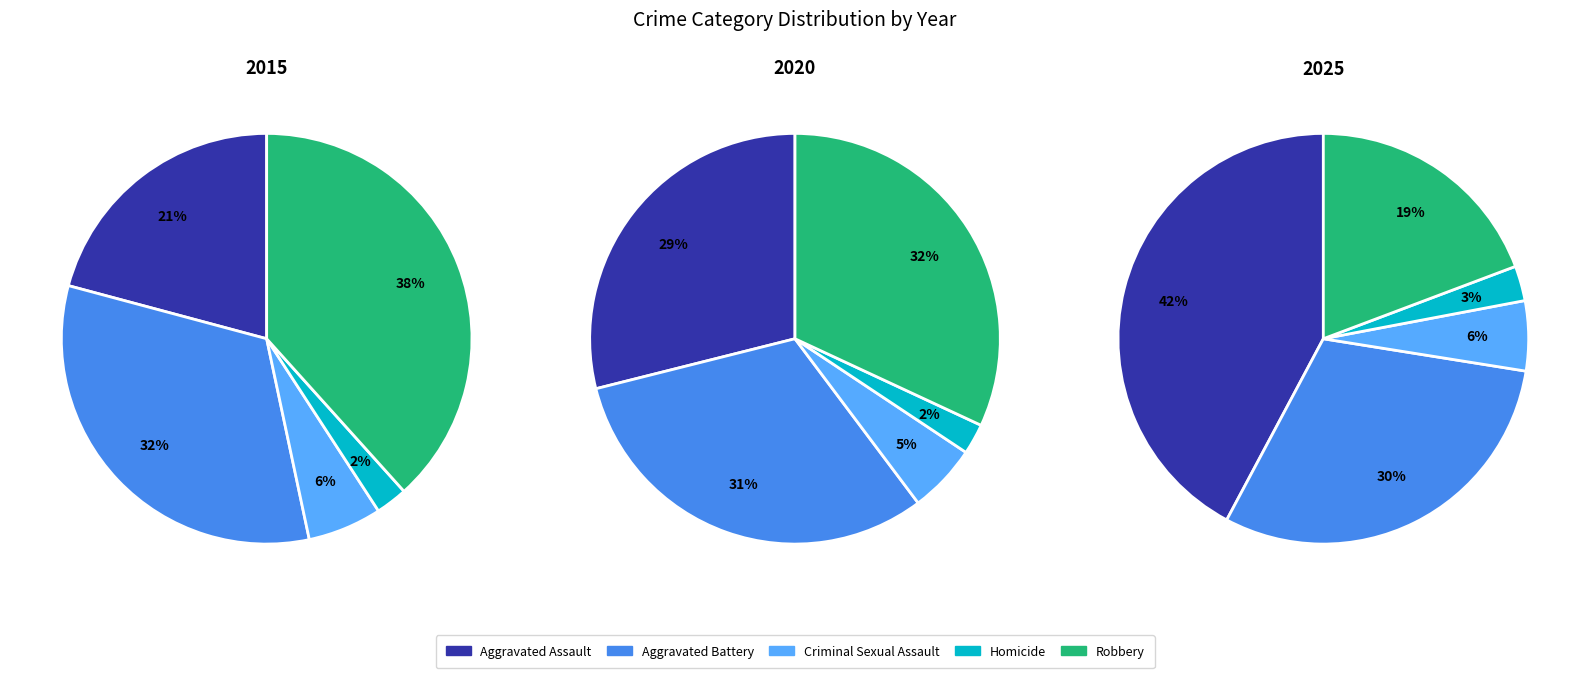

Is there a majority slice in this chart?

No